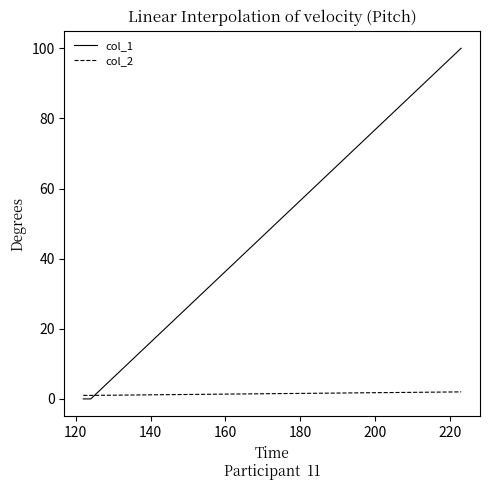

How many series are shown in this chart?

2